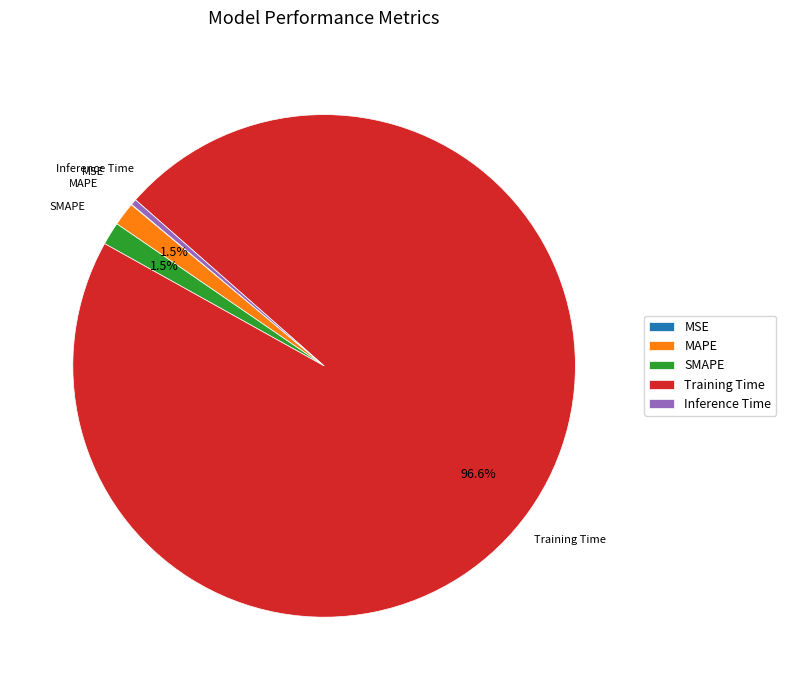

Between Training Time and Inference Time, which is larger?

Training Time